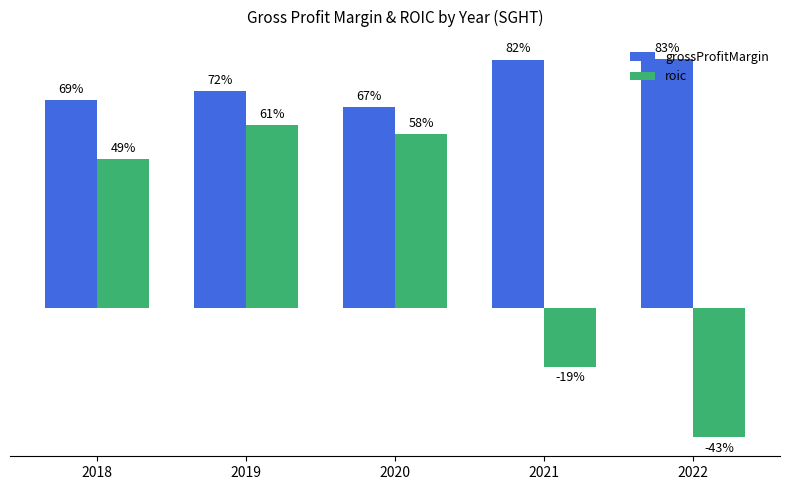

Are the bars grouped side by side (vs. stacked)?

Yes